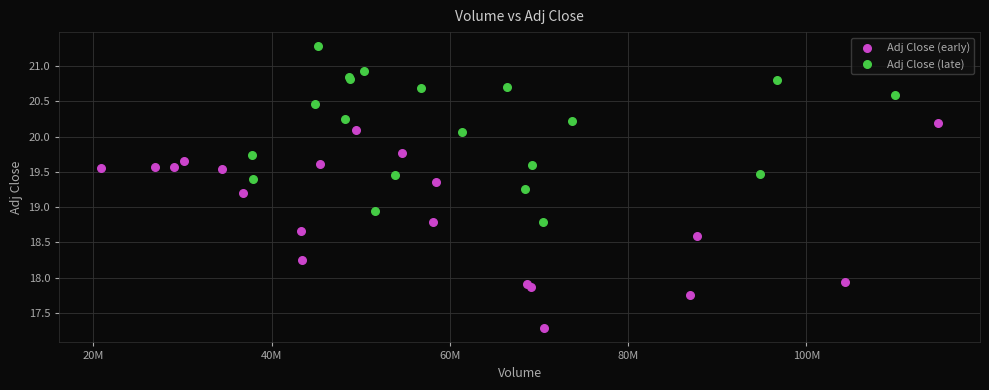

Which series contains the highest Y value?

Adj Close (late)